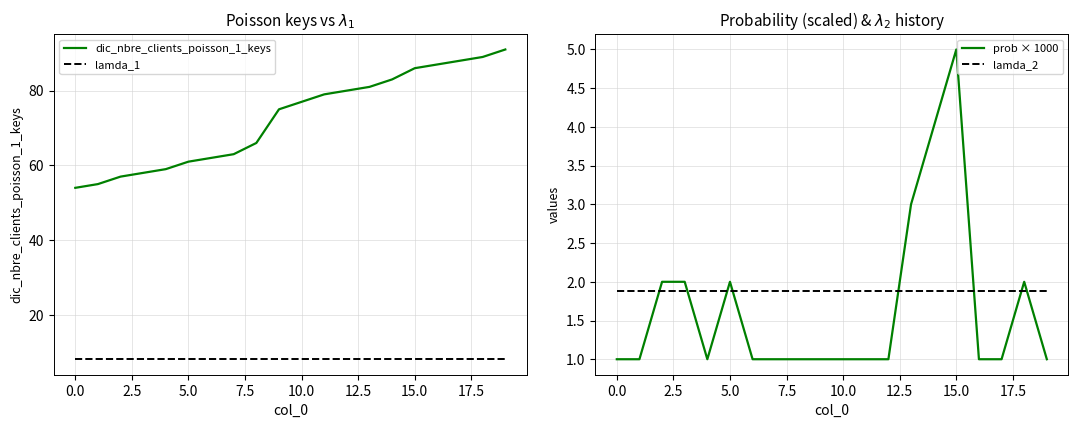

True or false: lamda_1 and dic_nbre_clients_poisson_1_keys cross at least once.

False